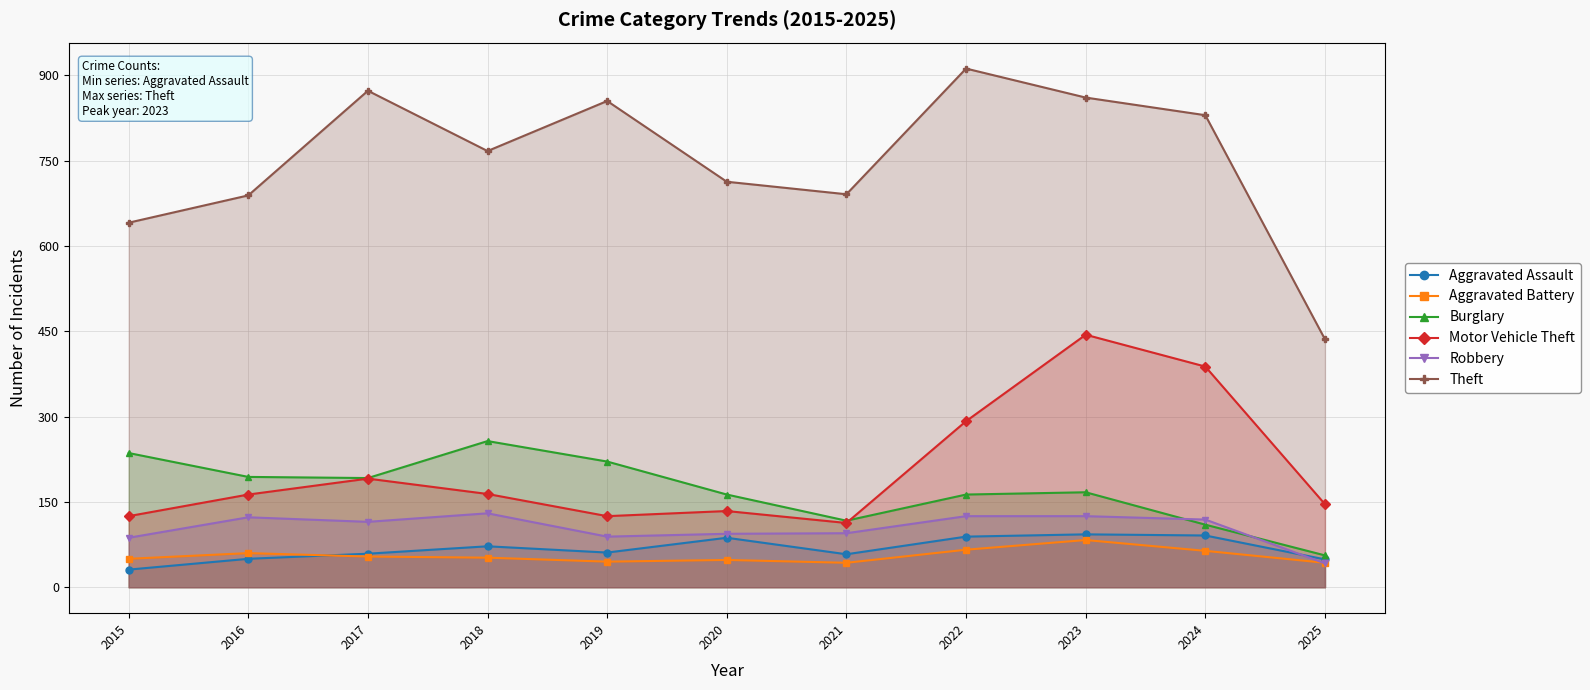

Which series changed the most between 2021 and 2023?

Motor Vehicle Theft